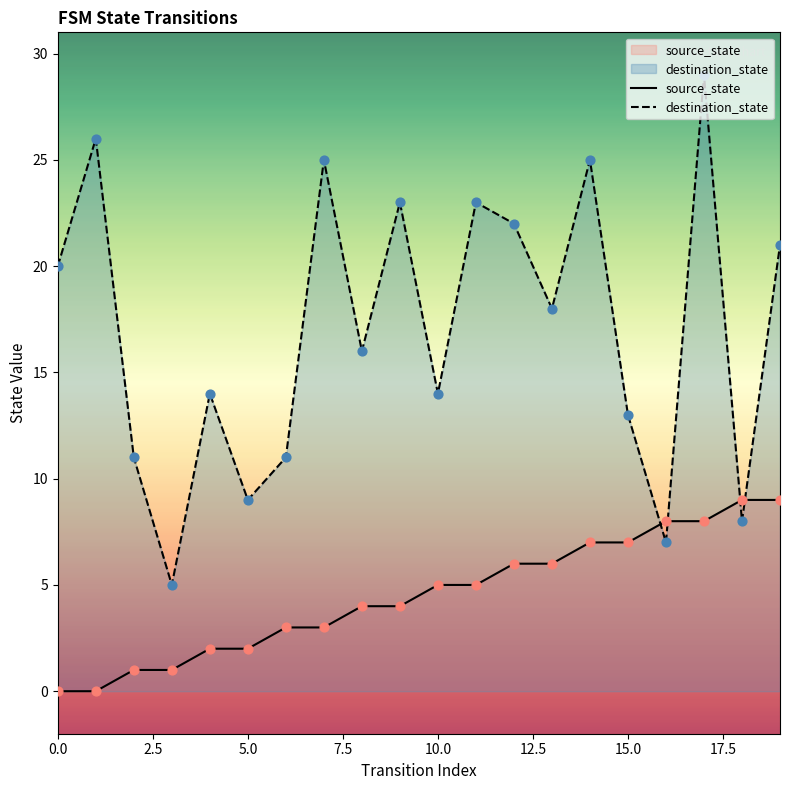

Which series reaches the maximum Y coordinate?

destination_state